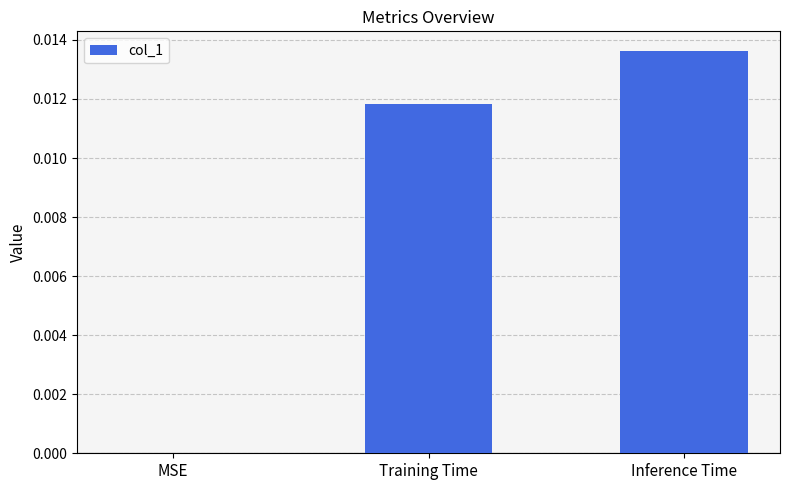

The value at Training Time is 0.0. True or false?

True